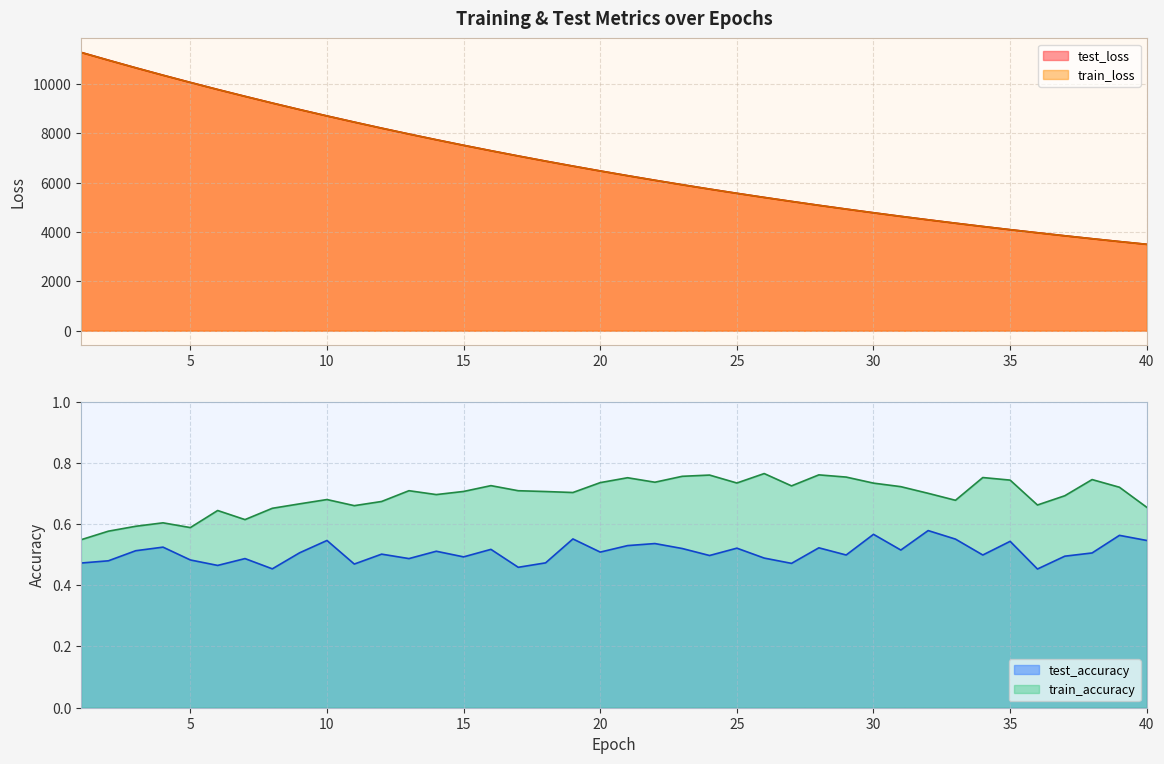

True or false: test_accuracy and train_accuracy intersect in this chart.

False